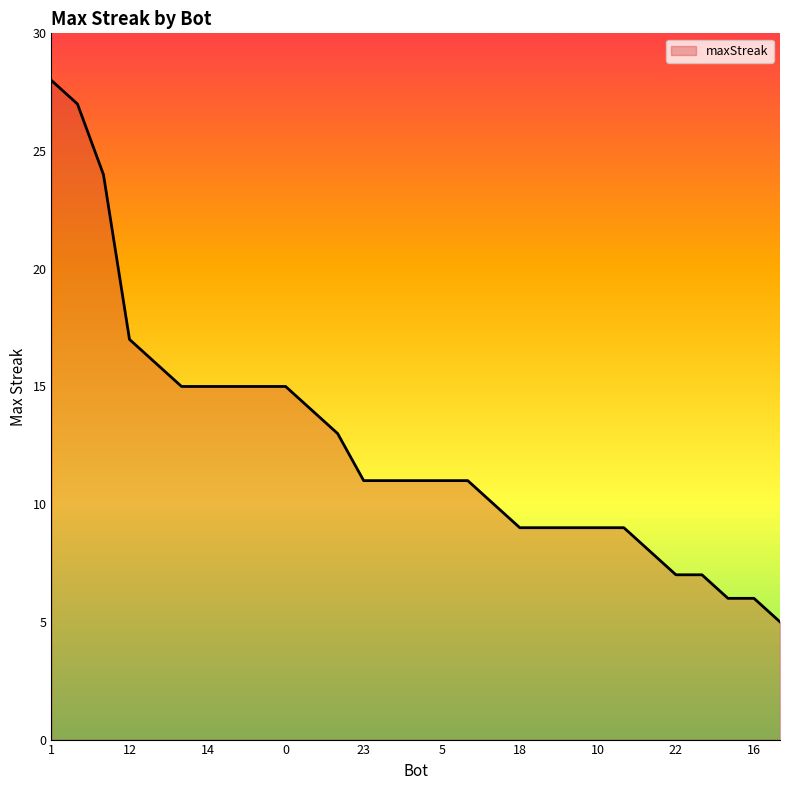

What is the smallest value displayed?

5